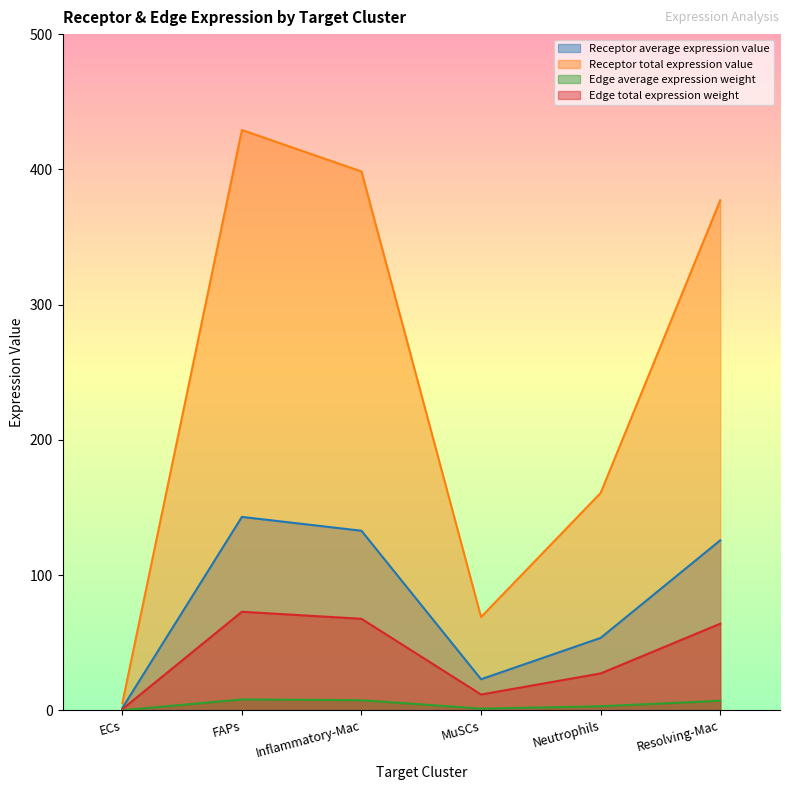

What is the total value across all series at Neutrophils?

244.7